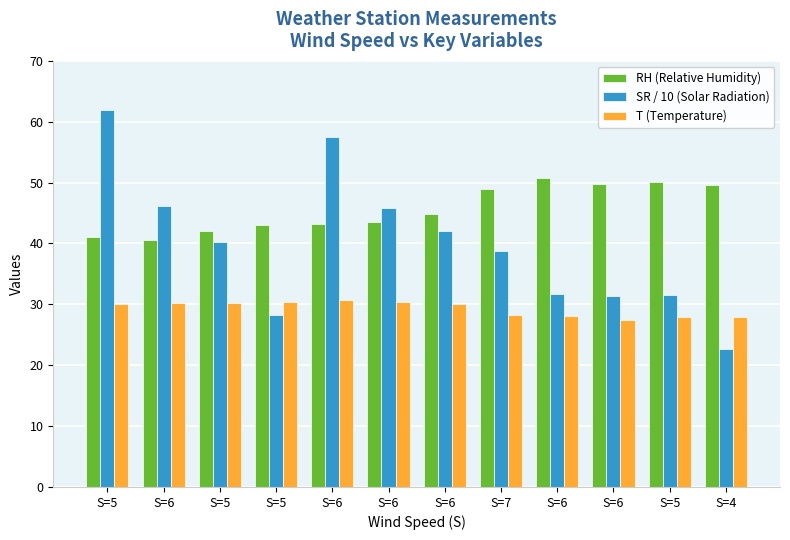

The value of RH (Relative Humidity) at S=6 is 49.8. True or false?

True